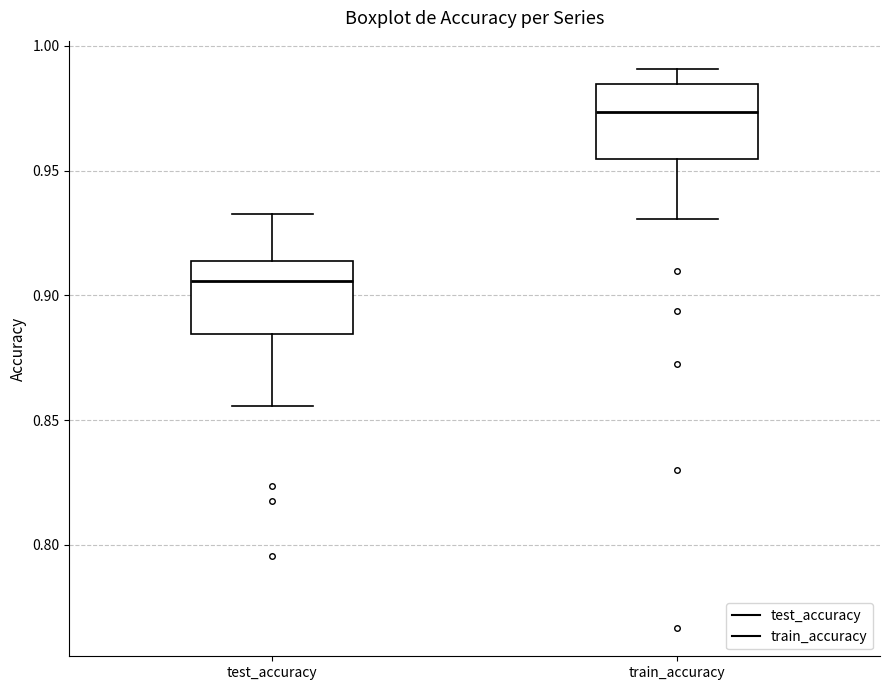

Reading left to right, read every box against the y-axis: the position of its median line, the range the box covers, and the ends of its whiskers. The values are not printed on the chart, so give them approximately, as read against the axis.

test_accuracy: median 0.905, box 0.885 to 0.915, whiskers 0.855 to 0.930
train_accuracy: median 0.975, box 0.955 to 0.985, whiskers 0.930 to 0.990